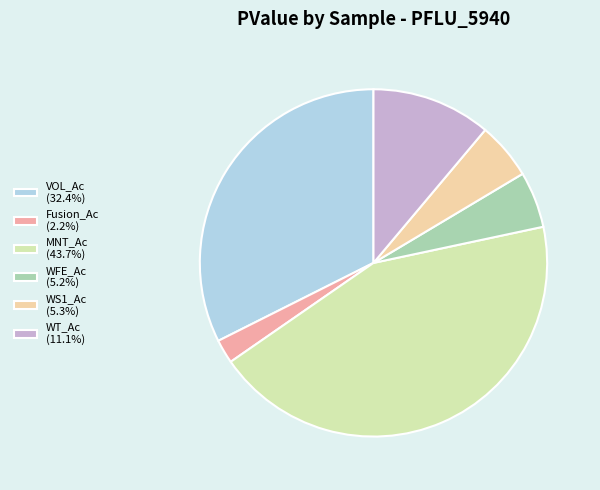

True or false: VOL_Ac accounts for 32% of the total.

True